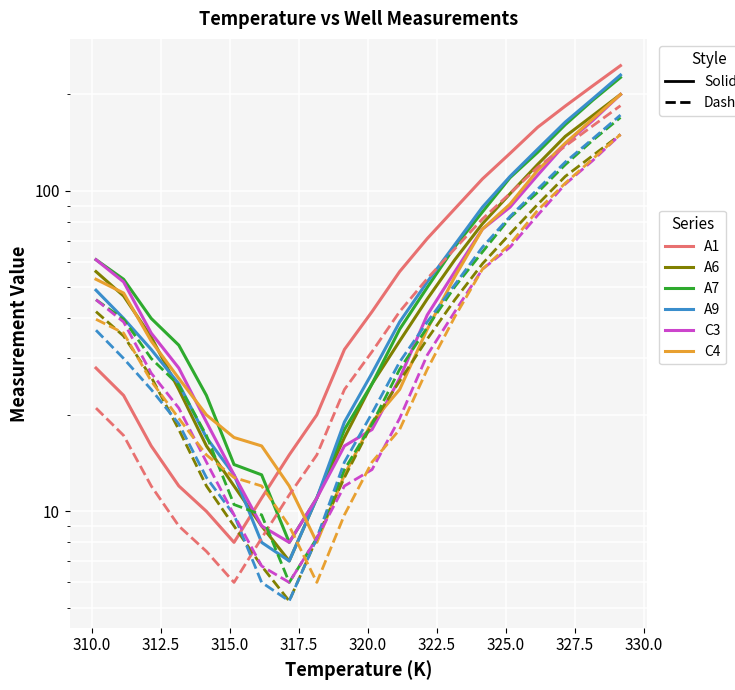

What is the difference between the highest and lowest values at 328.15?

47